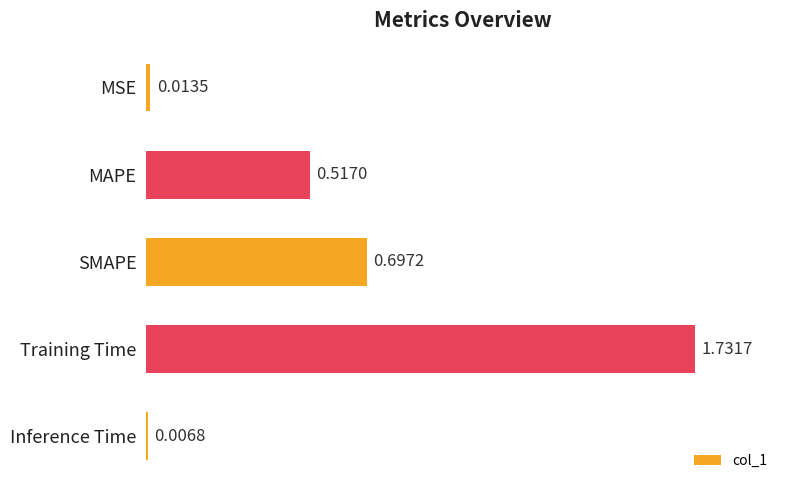

At which category does the chart reach its minimum across all series?

Inference Time